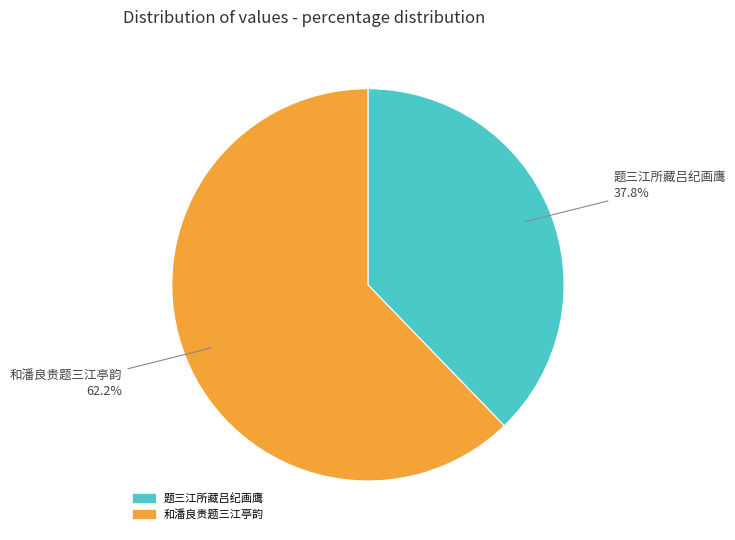

Which category accounts for the majority?

和潘良贵题三江亭韵